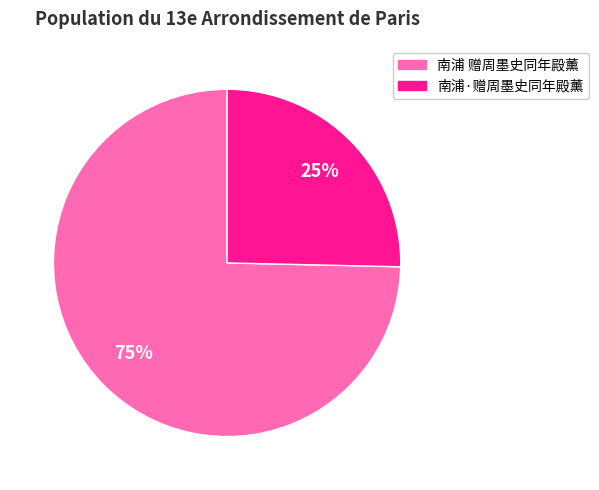

To the nearest percent, what is the combined percentage of 南浦·赠周墨史同年殿薰 and 南浦 赠周墨史同年殿薰?

100%